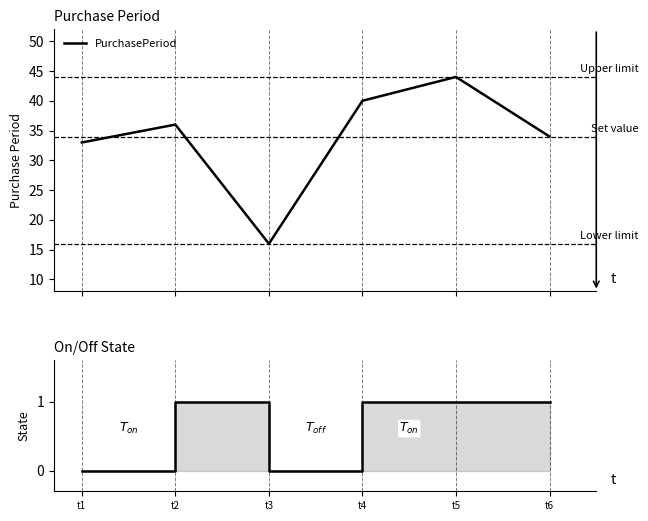

True or false: PurchasePeriod has more than 2 interior local peaks.

False